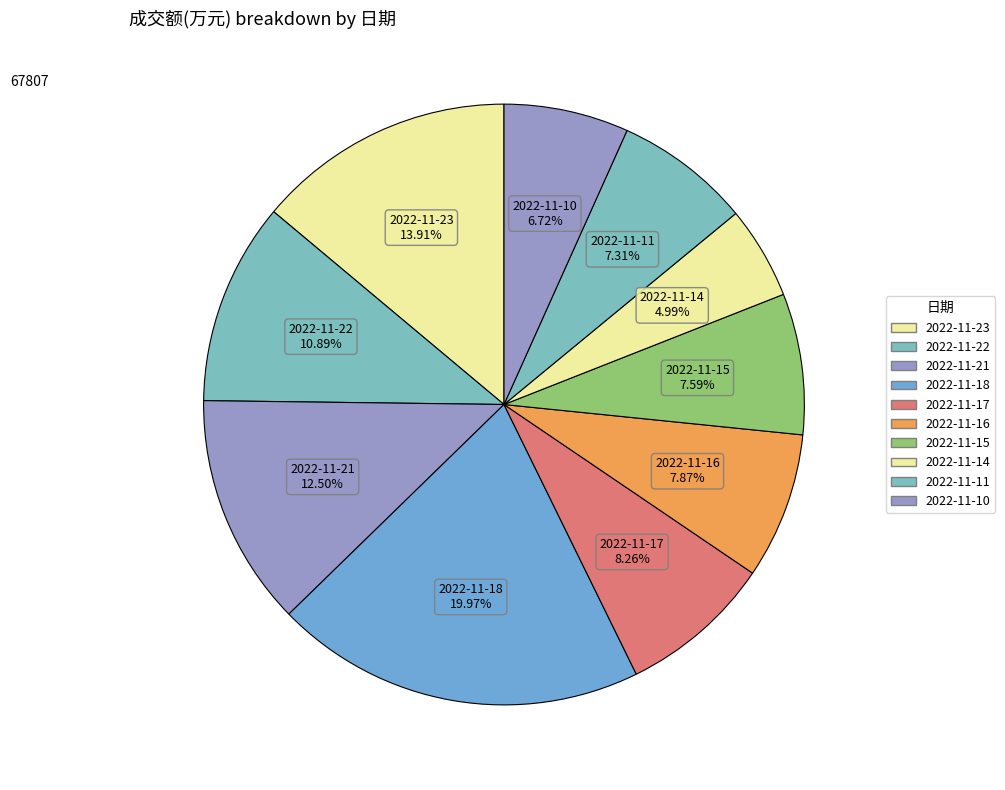

How many slices are in this pie chart?

10